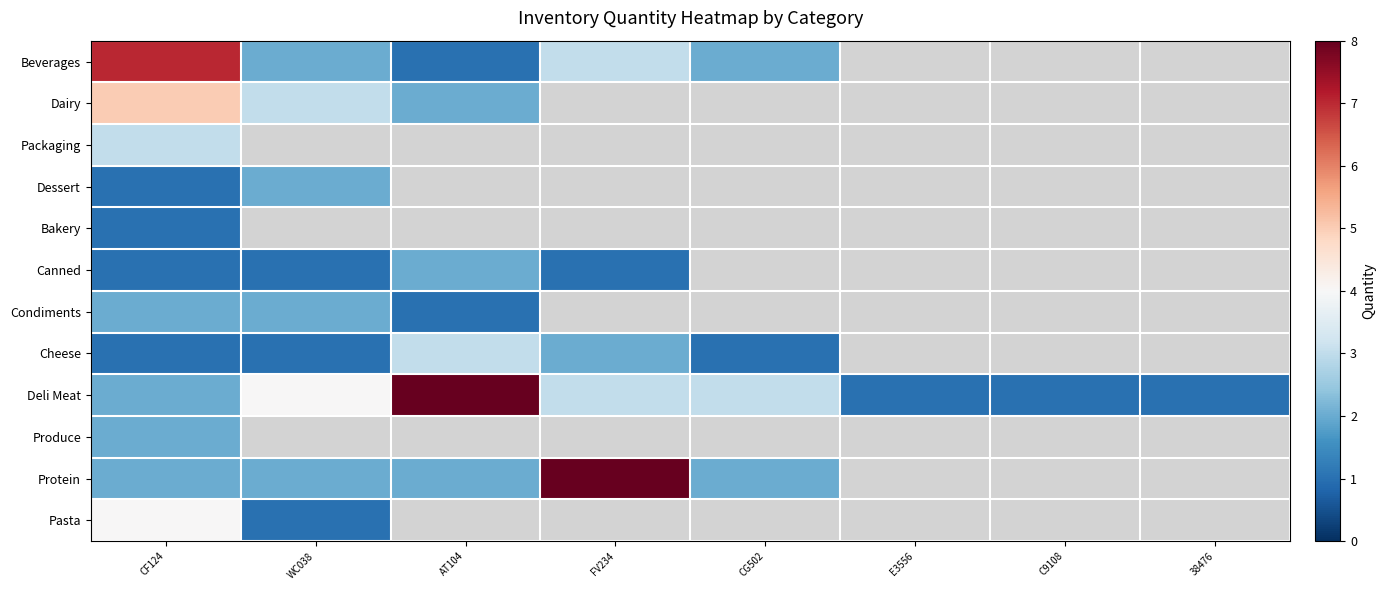

Is it true that Condiments equals 0.8 at WC038?

False